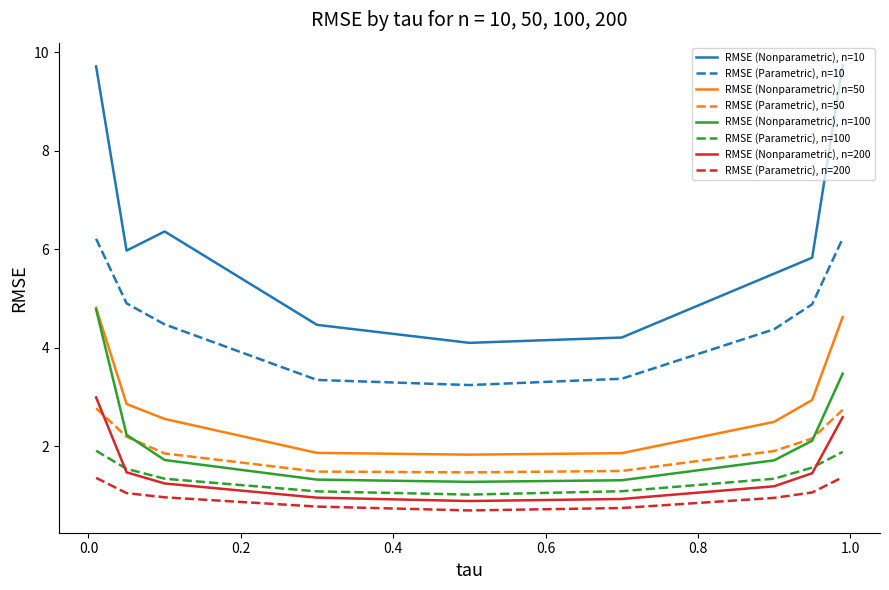

What is the minimum value shown in the chart?

0.7